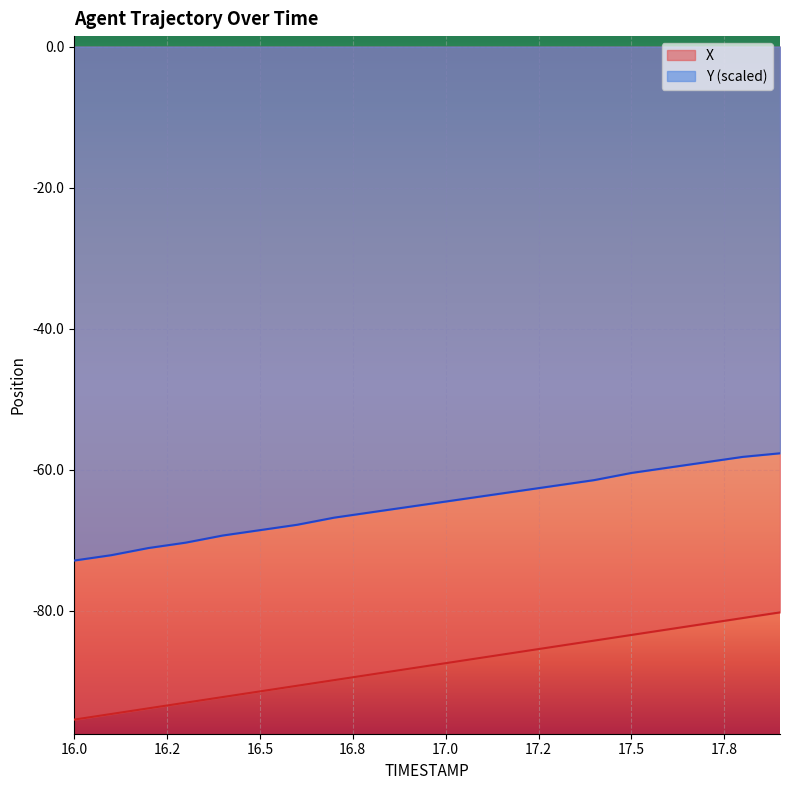

What is the average value of the Y series?

-65.0